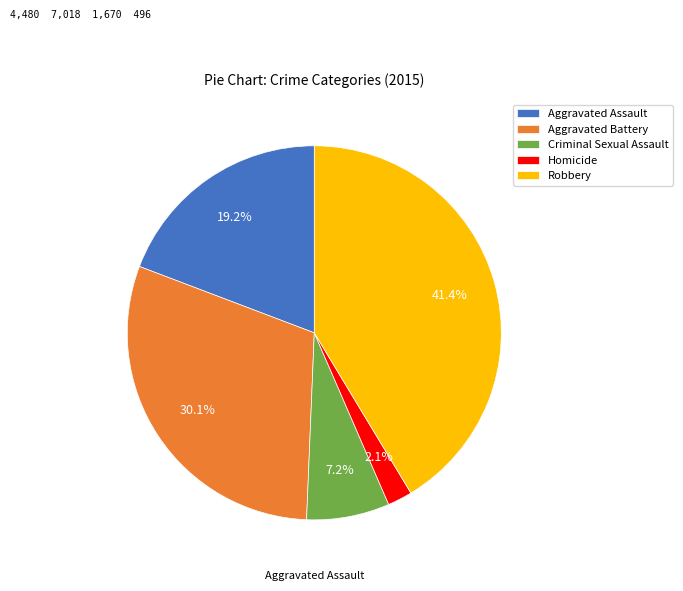

True or false: Aggravated Battery accounts for 30% of the total.

True